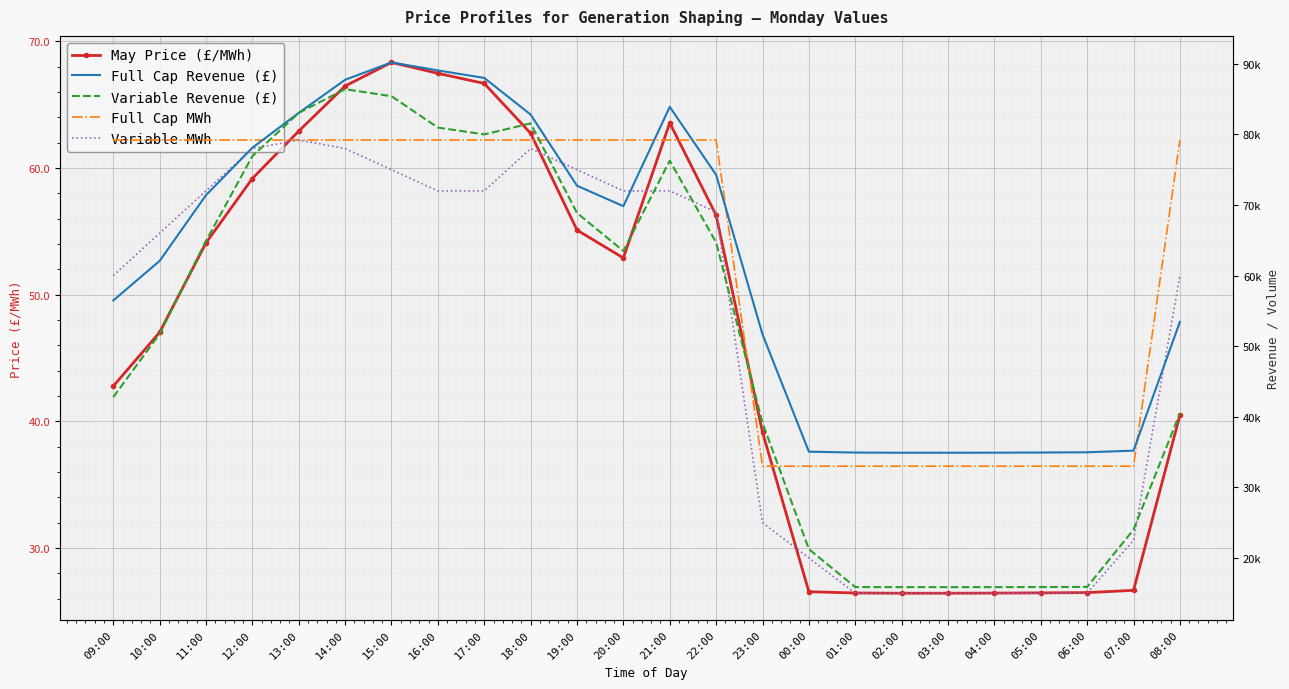

At which category is the sum across all series the highest?

14:00